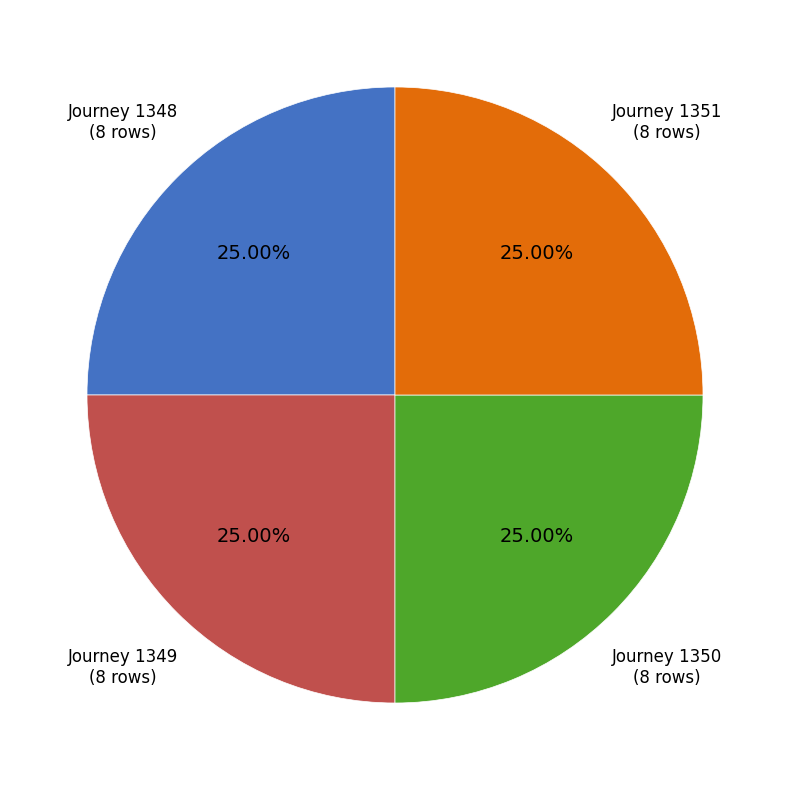

Does any single category account for the majority?

No